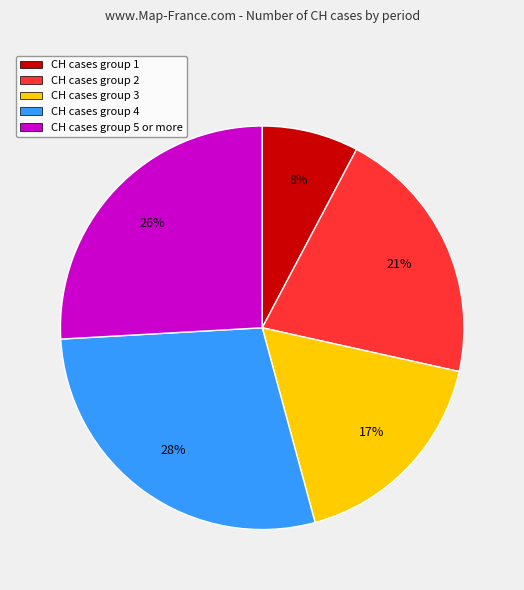

To the nearest percent, what is the average slice percentage?

20%